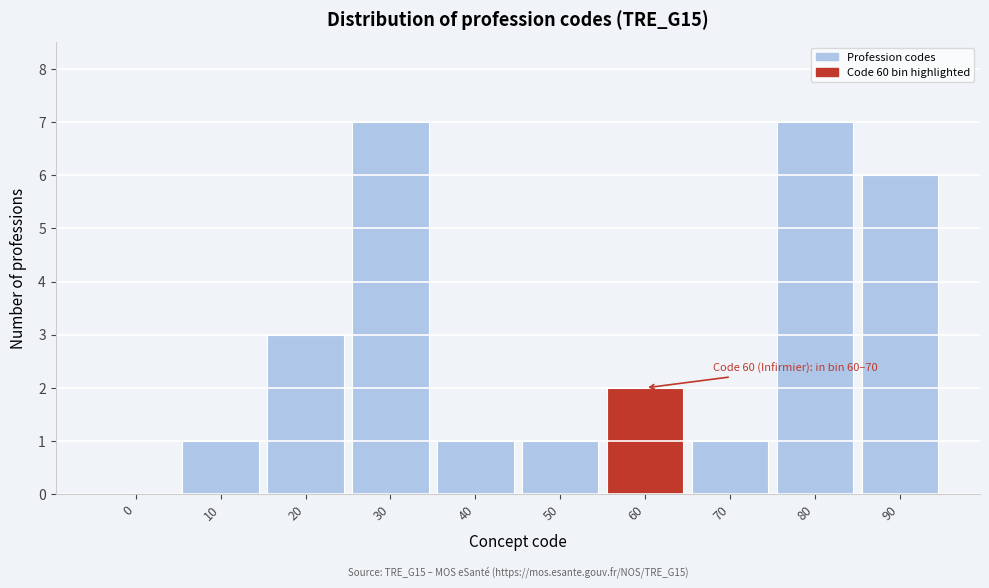

Reading left to right, list all the values displayed in this chart.

0=0	10=1	20=3	30=7	40=1	50=1	60=2	70=1	80=7	90=6